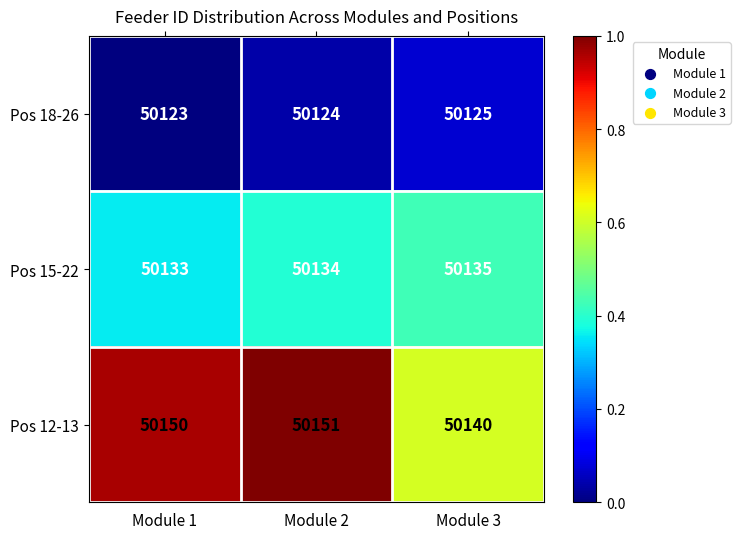

Which series has the largest range (max minus min)?

Pos 12-13